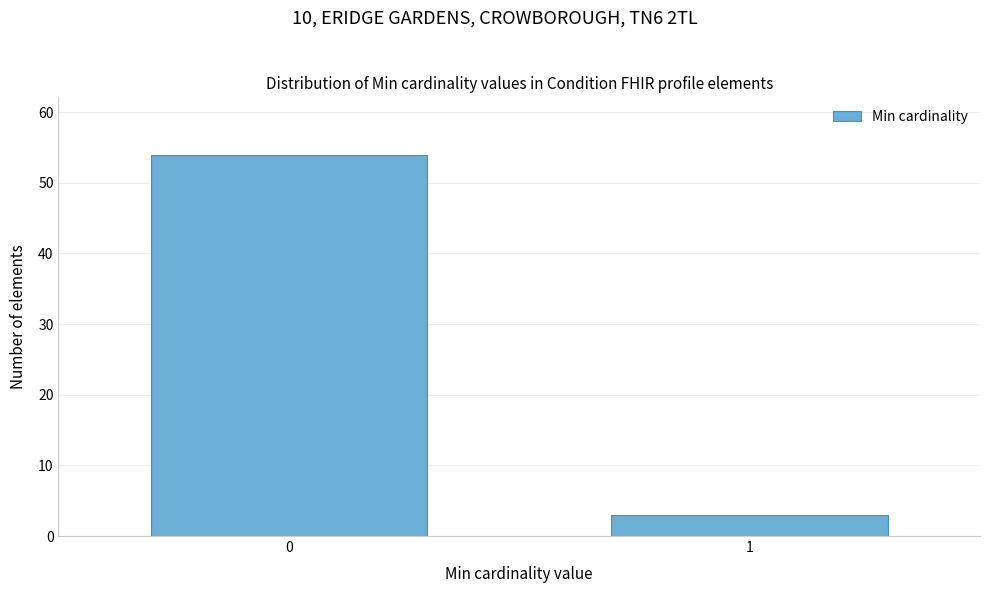

Reading left to right, what are all the values shown in this chart?

0=54	1=3